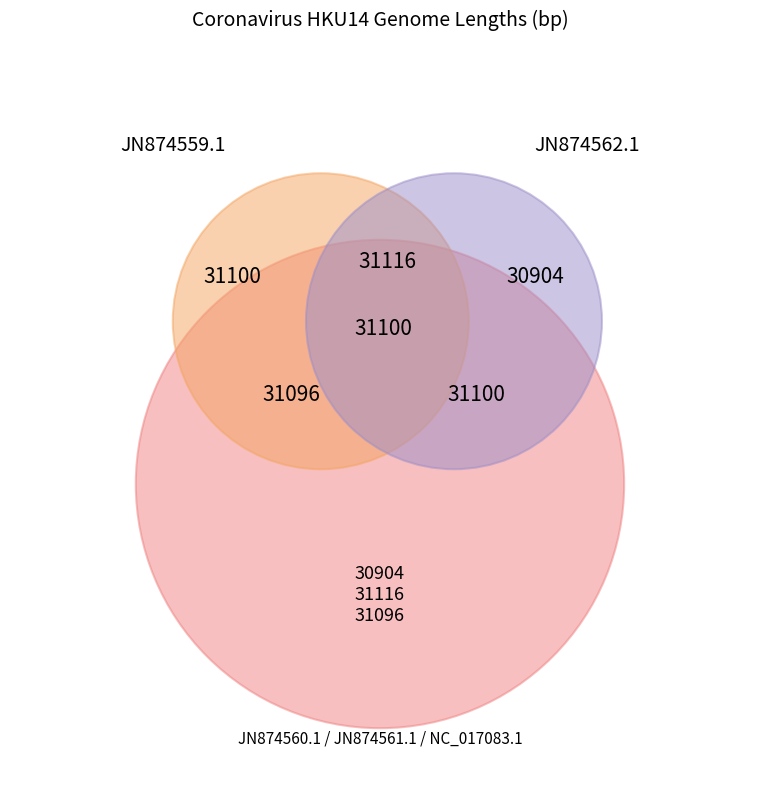

How many segments does this pie chart have?

5